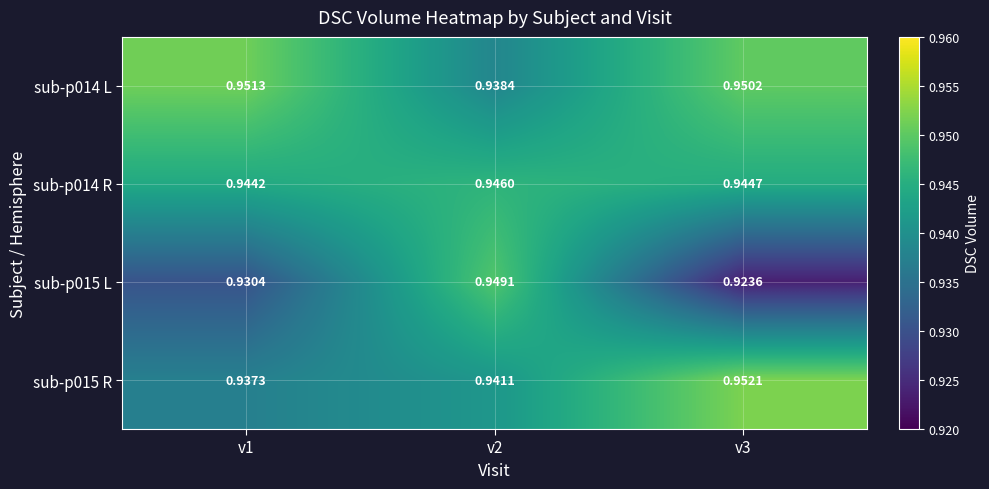

Is the value of sub-p015 L at v3 greater than the value of sub-p015 R at v2?

No